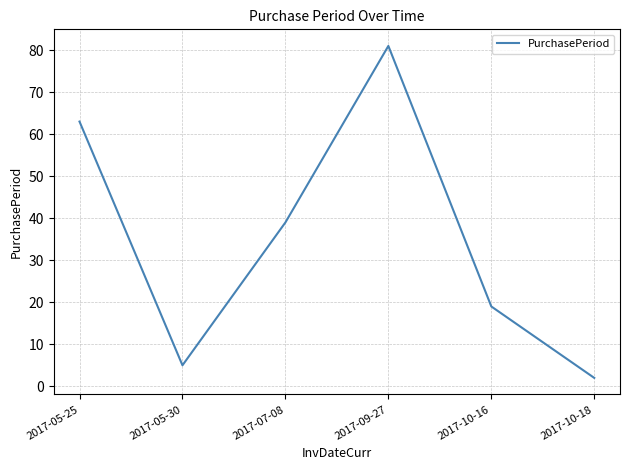

Rank the categories by value from highest to lowest.

2017-09-27, 2017-05-25, 2017-07-08, 2017-10-16, 2017-05-30, 2017-10-18